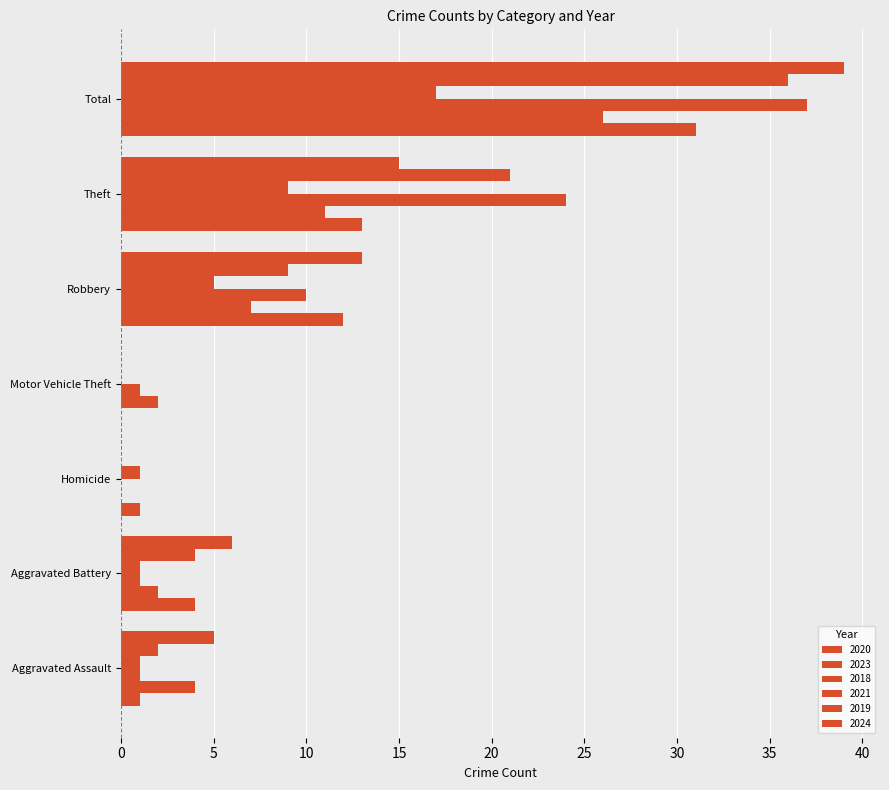

How many data points does each series have?

7